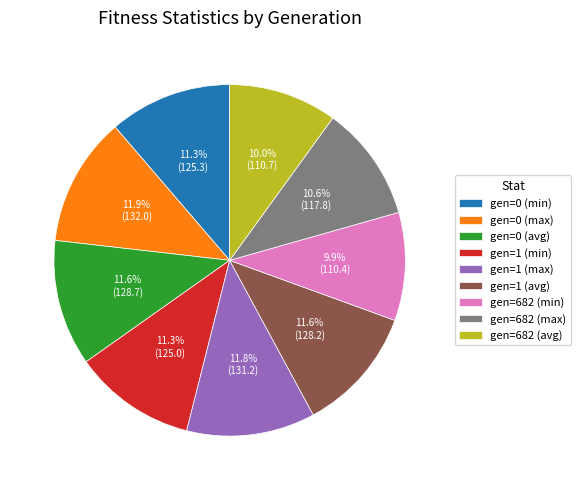

What percentage is NOT represented by gen=682 (min)?

90.1%